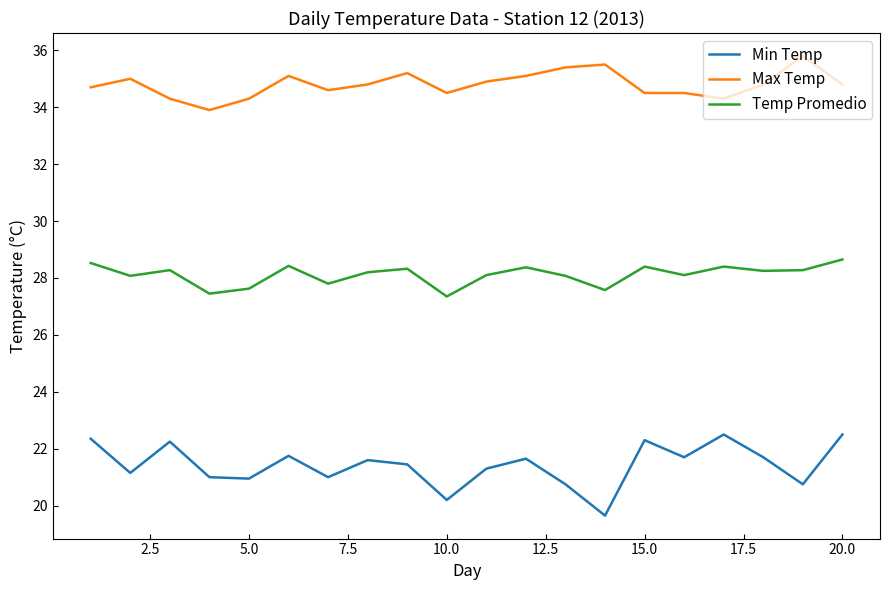

How many lines are shown in the chart?

3